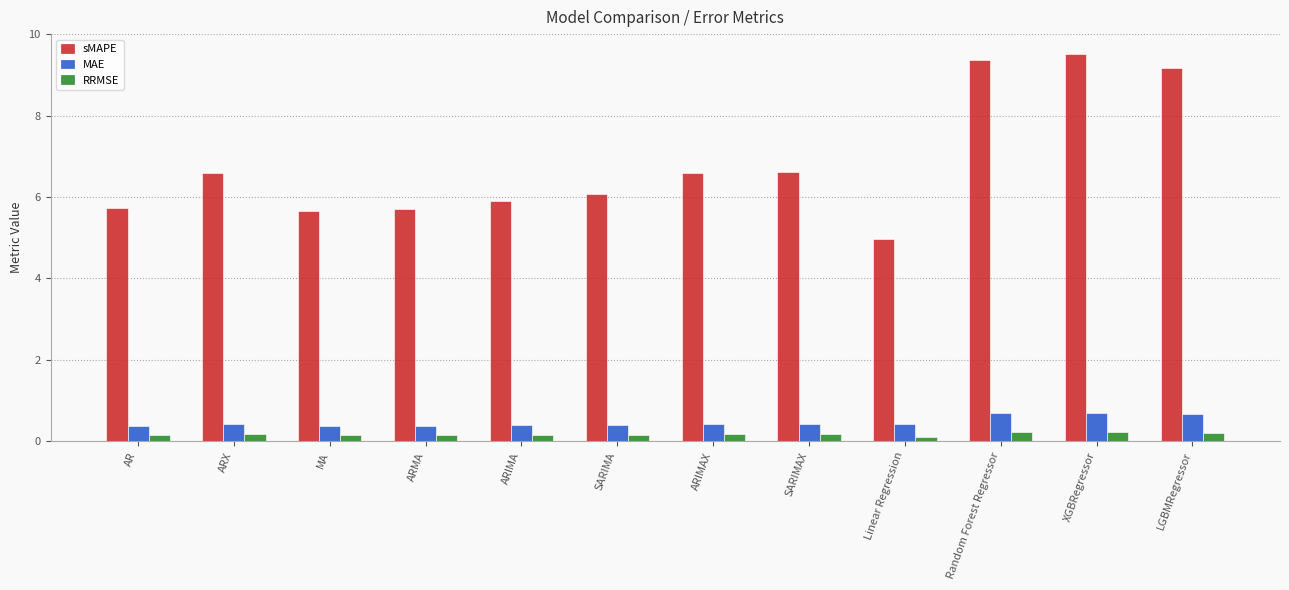

What are all the series names shown in the legend?

sMAPE, MAE, RRMSE